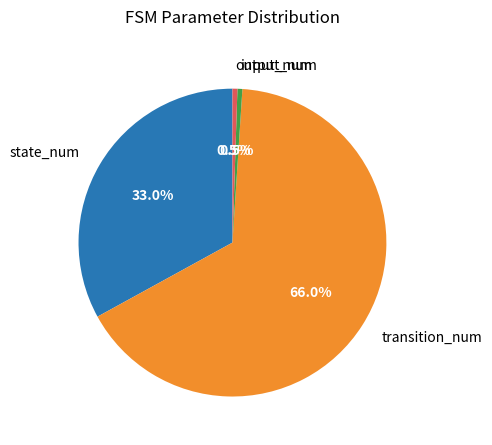

Combined, what portion of the pie is state_num and transition_num?

99.0%